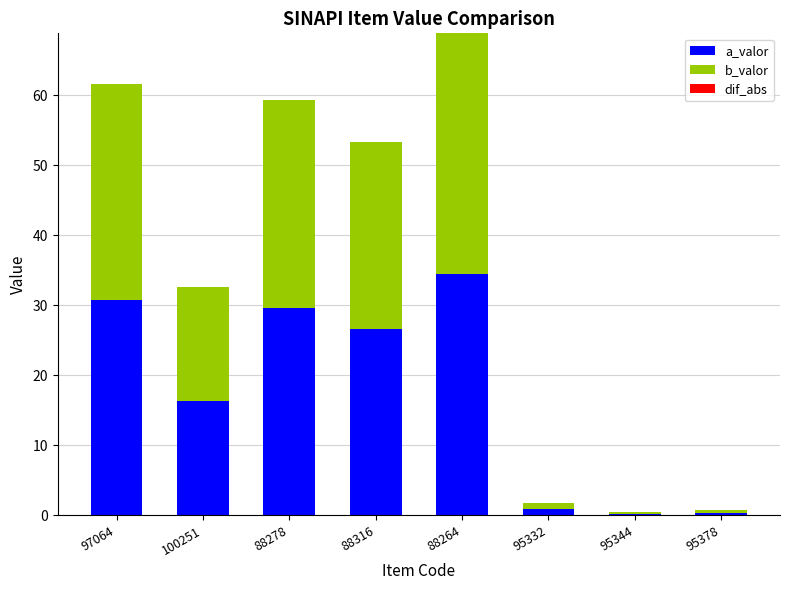

Where is a_valor nearest to the value 17?

100251